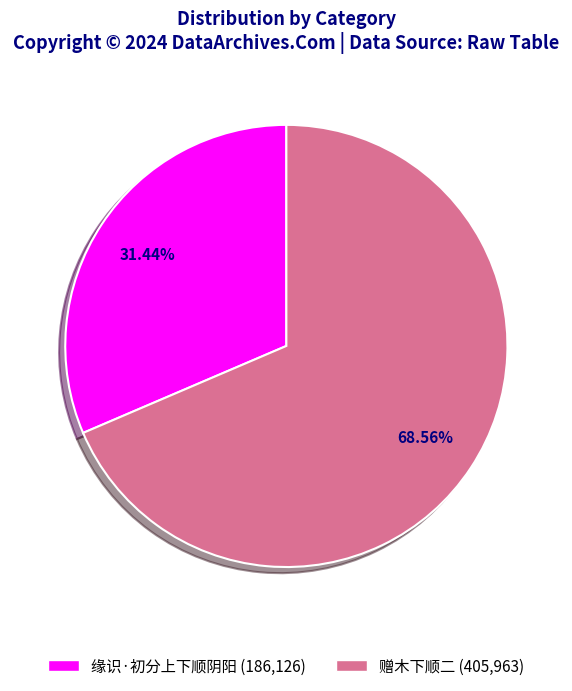

Which has a higher value, 缘识·初分上下顺阴阳 or 赠木下顺二?

赠木下顺二